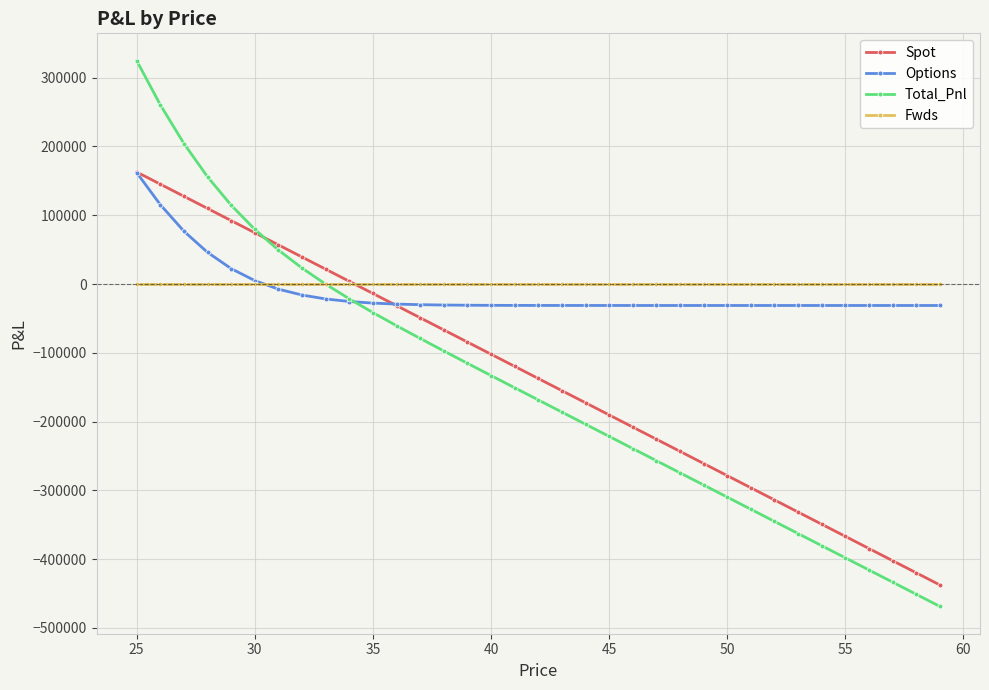

What is the difference between the second highest and second lowest values in the Options series?

146572.0